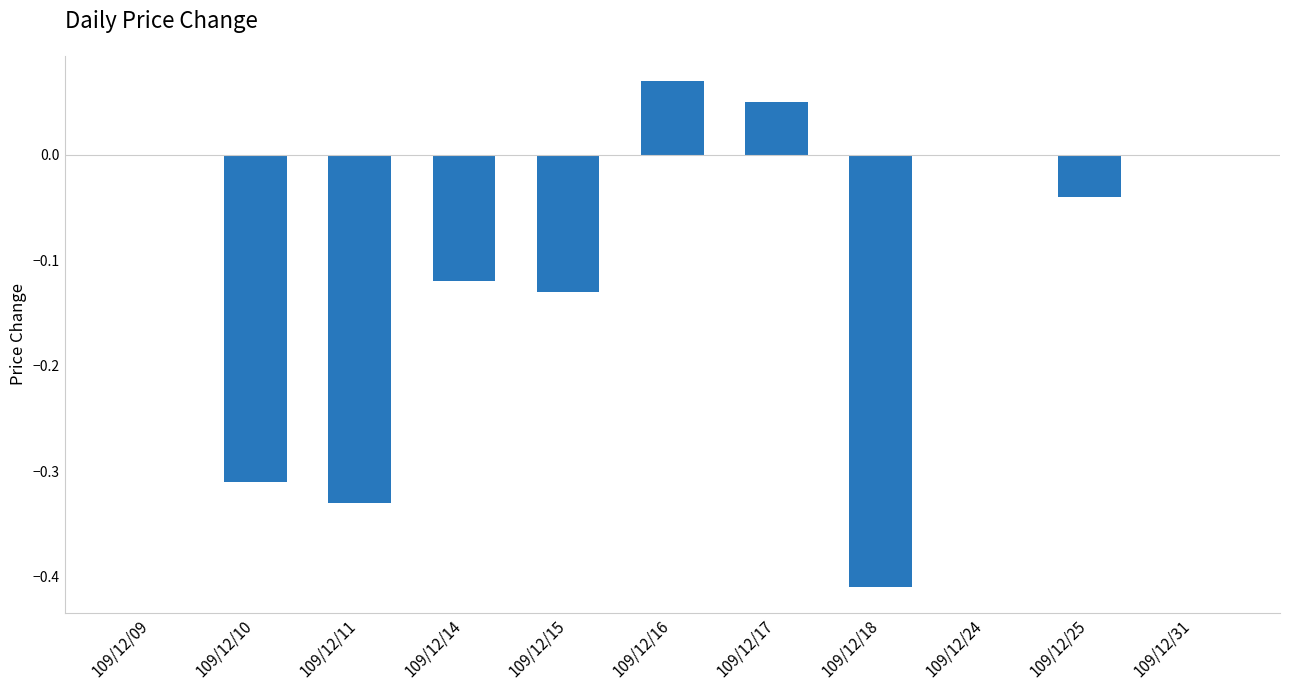

True or false: the data shows 0.0 at 109/12/31.

True